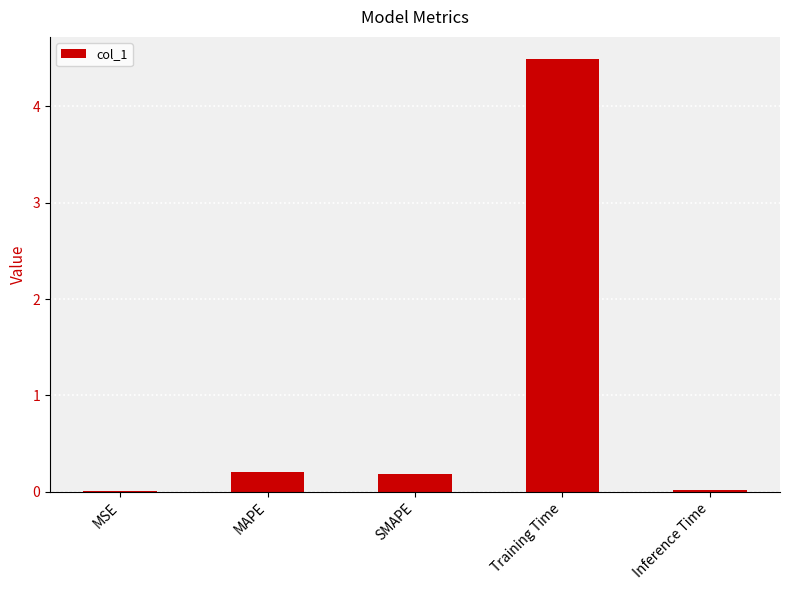

What is the maximum value shown in the chart?

4.5